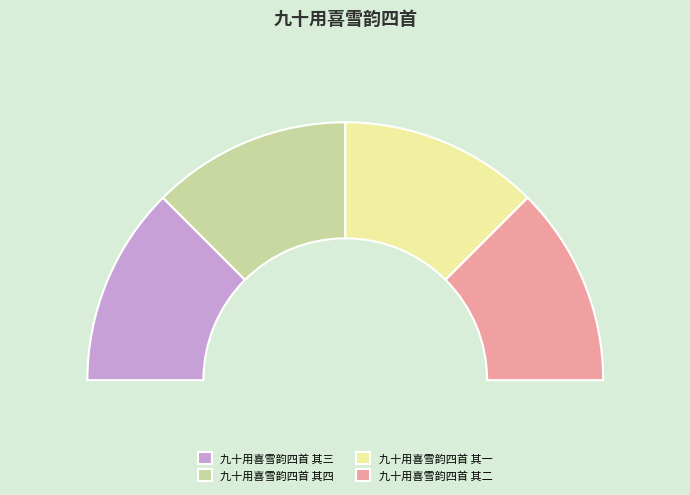

Count the number of slices in the pie.

4